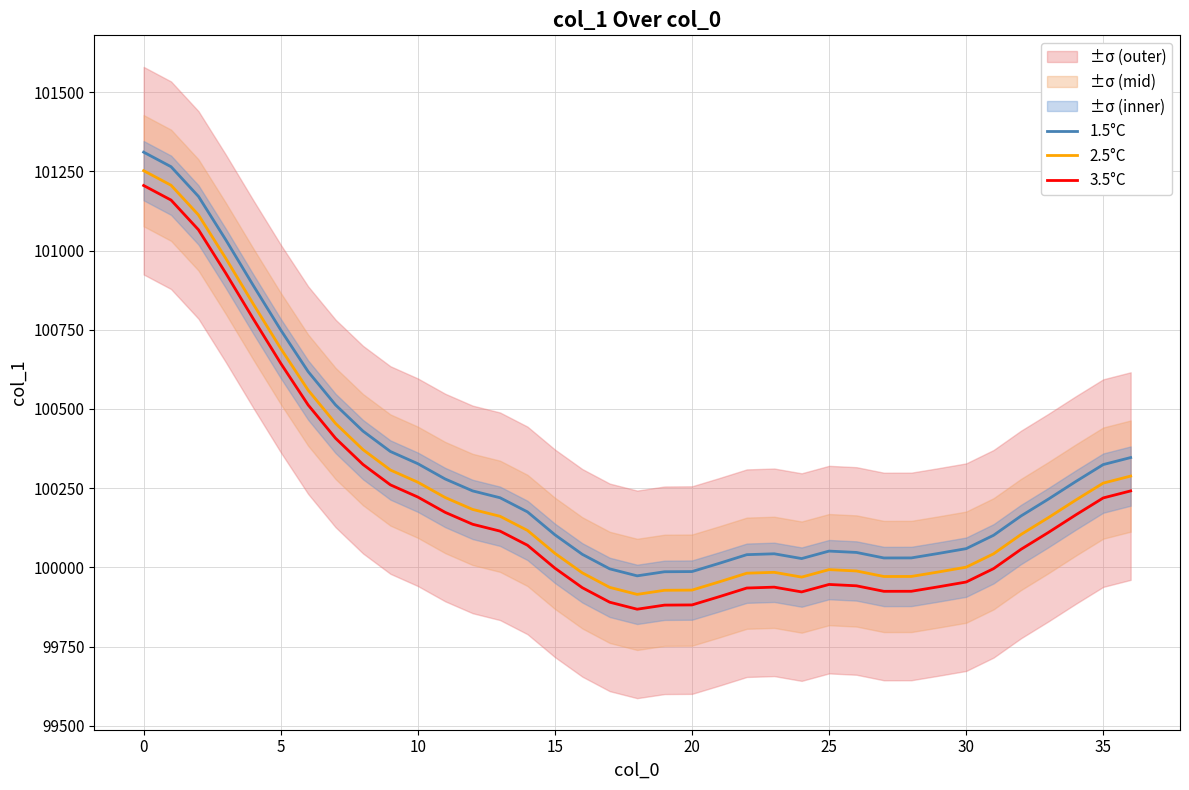

Where is the first local maximum for 2.5°C?

23